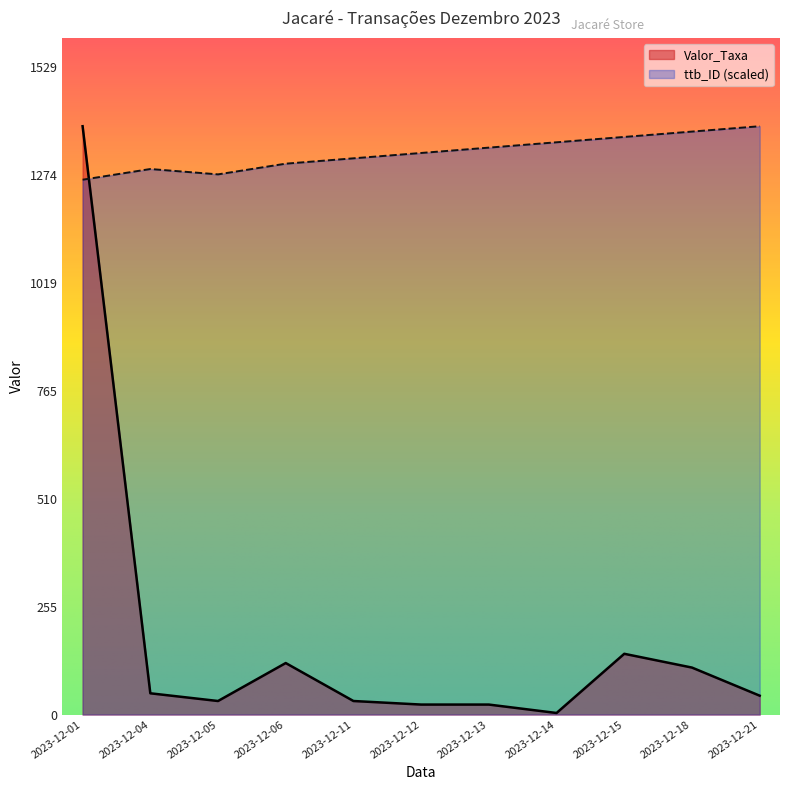

List the series in order of their overall mean, highest first.

ttb_ID (scaled), Valor_Taxa